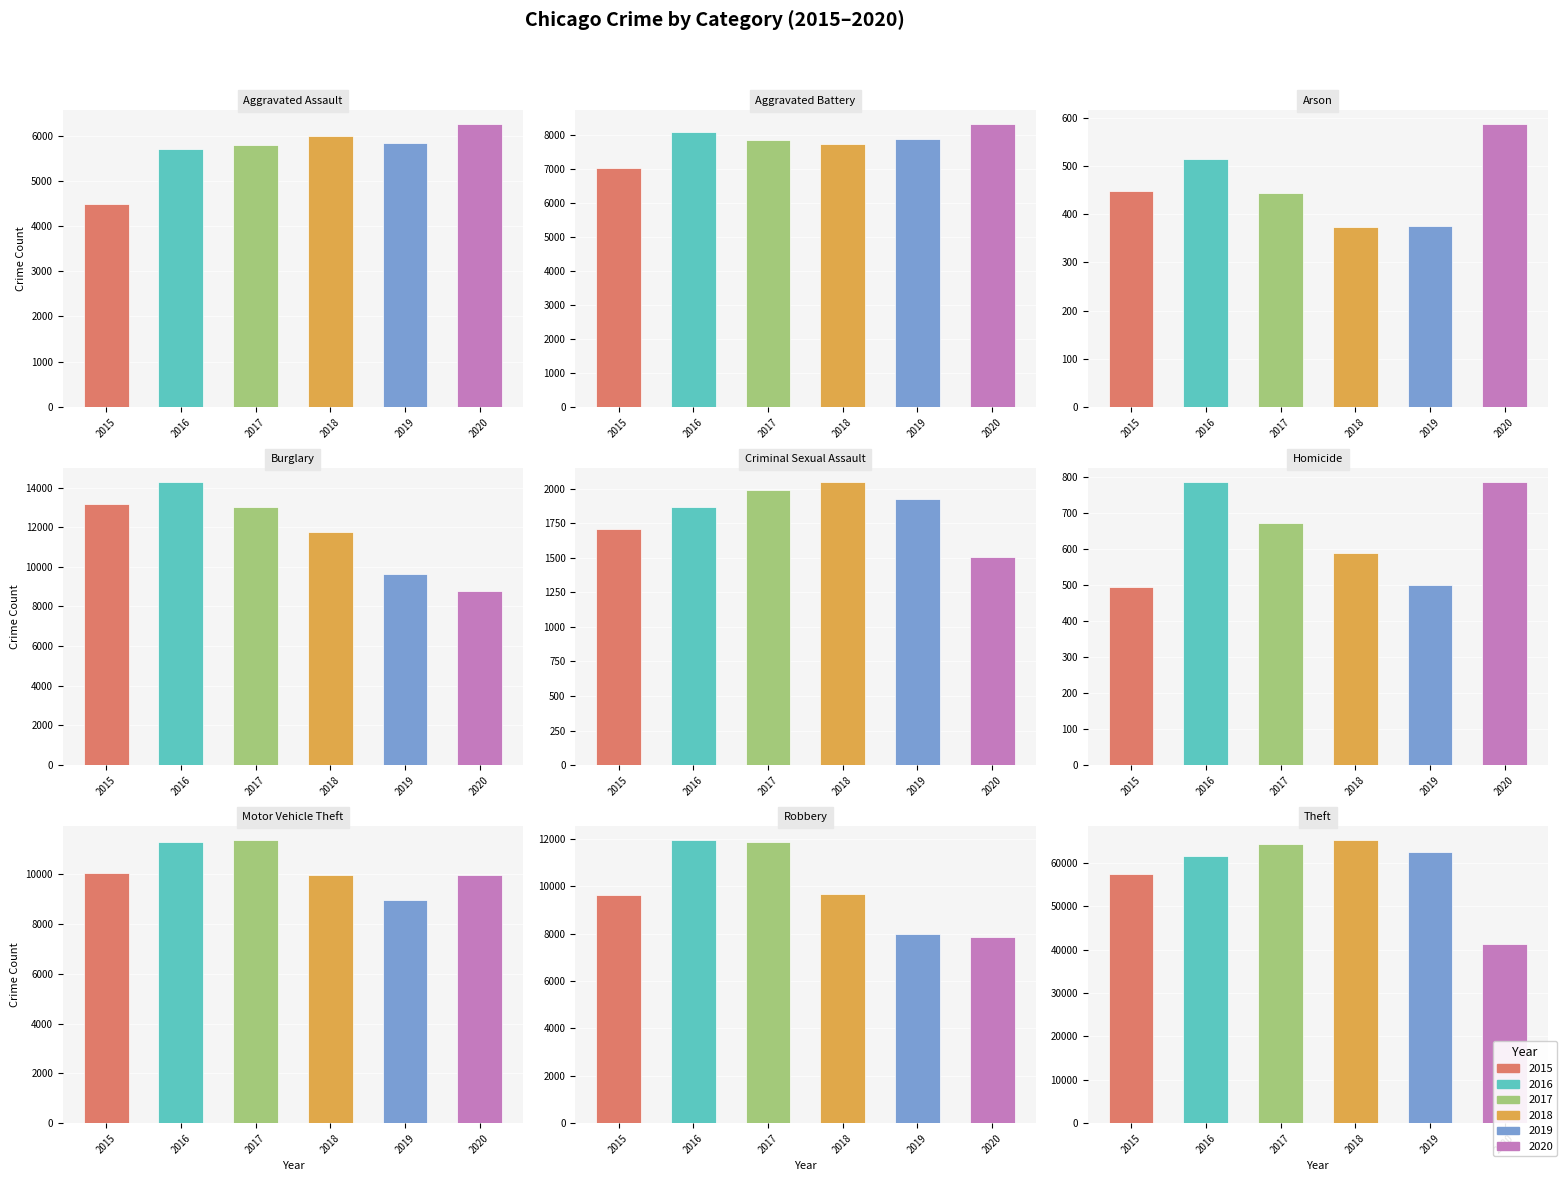

What is the average value of the 2019 series?

11735